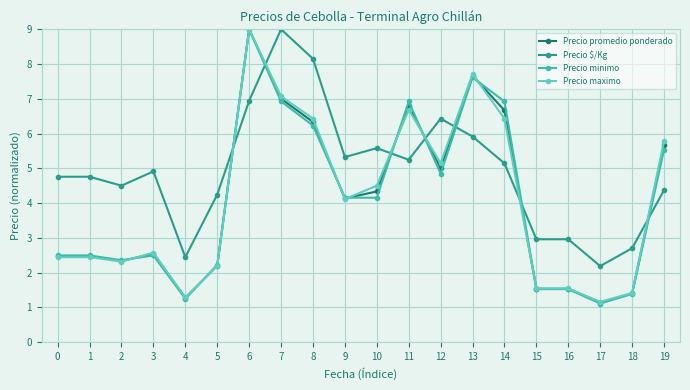

What is the value of the Precio $/Kg point at the 5th from the left?

2.4